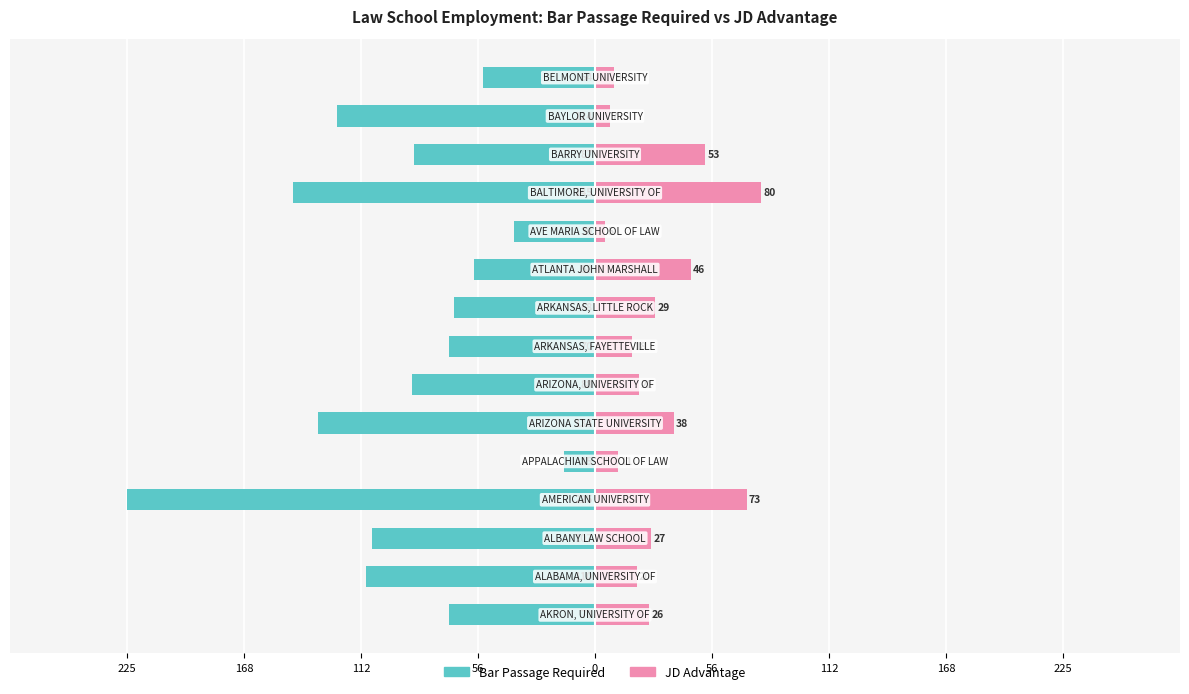

What is the minimum value for JD Advantage?

5